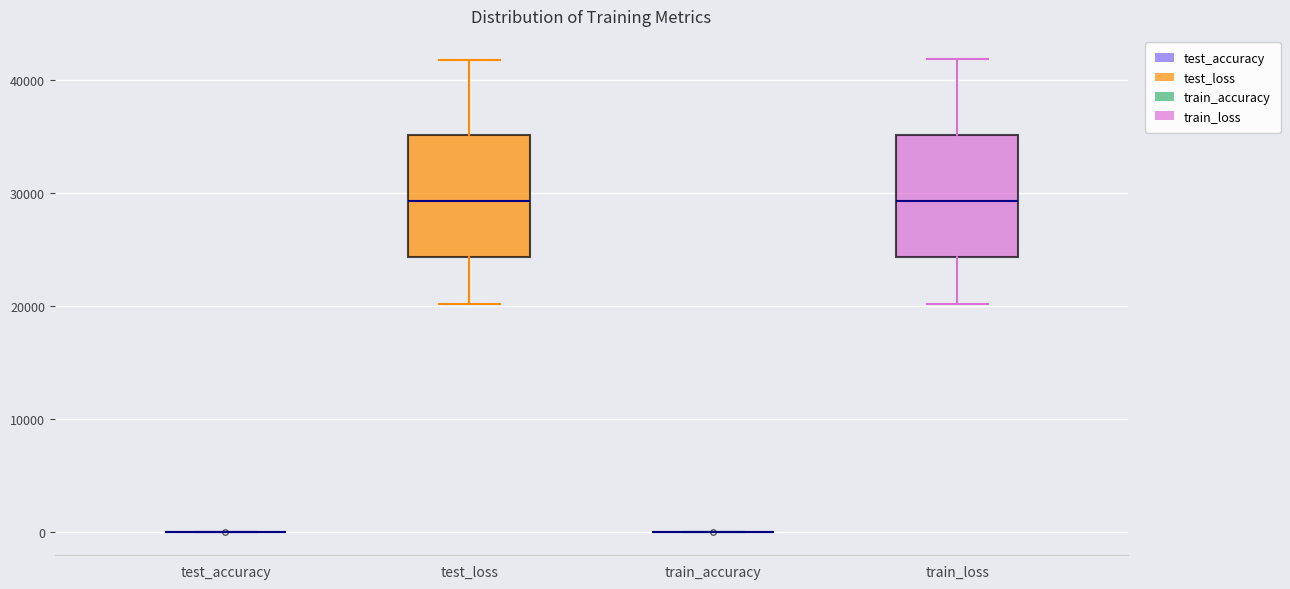

Reading left to right, read every box against the y-axis: the position of its median line, the range the box covers, and the ends of its whiskers. The values are not printed on the chart, so give them approximately, as read against the axis.

test_accuracy: box collapsed to a line at 0, whiskers 0 to 0
test_loss: median 29000, box 24000 to 35000, whiskers 20000 to 42000
train_accuracy: box collapsed to a line at 0, whiskers 0 to 0
train_loss: median 29000, box 24000 to 35000, whiskers 20000 to 42000